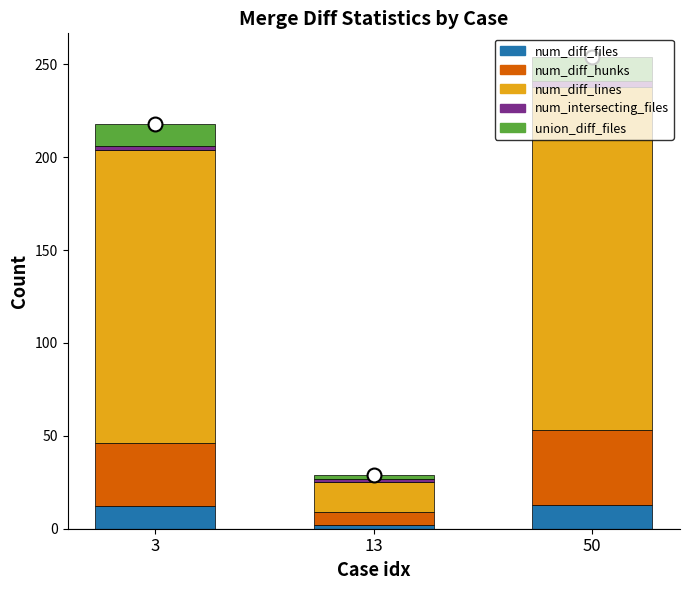

Which category has the lowest value in the num_diff_files series?

13